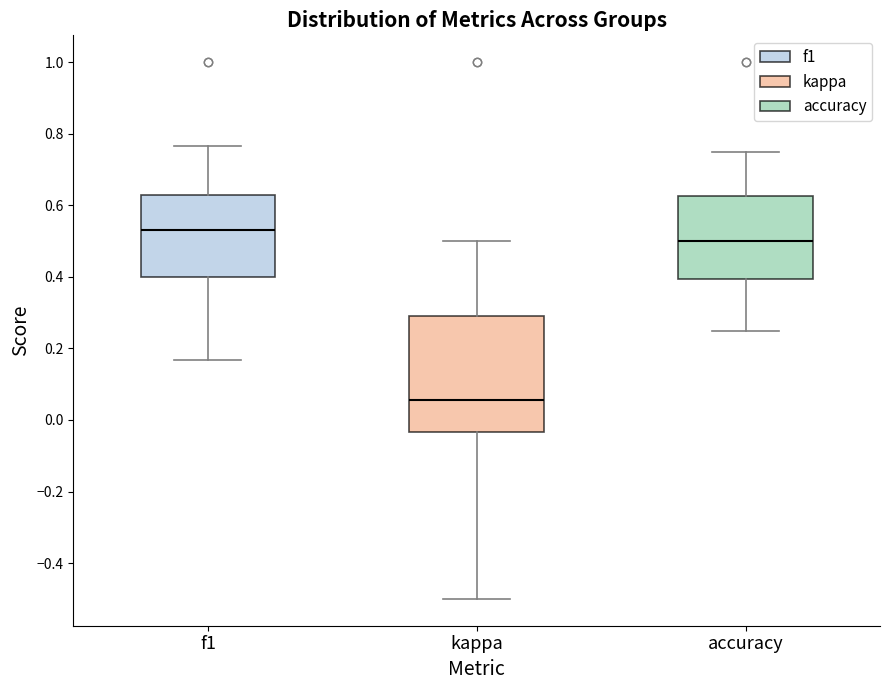

Which box is the tallest, from its lower edge to its upper edge?

kappa